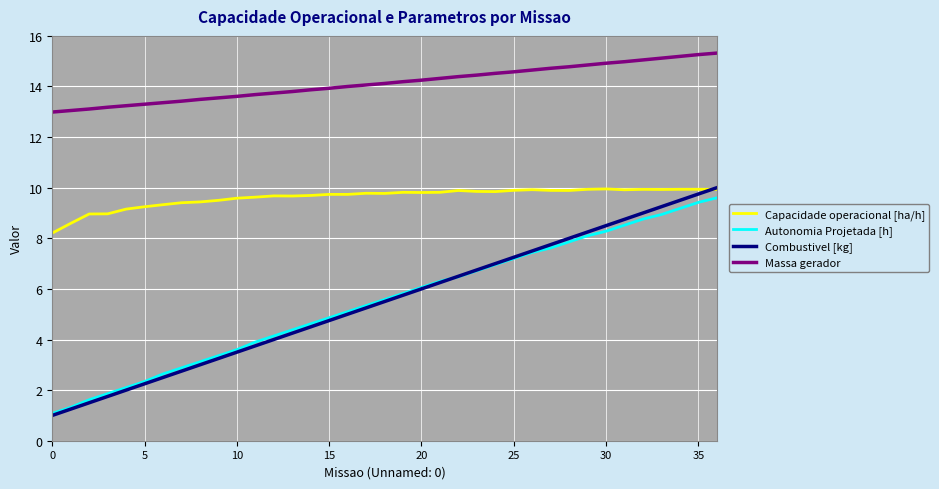

Is this an area chart (filled region under the line)?

No